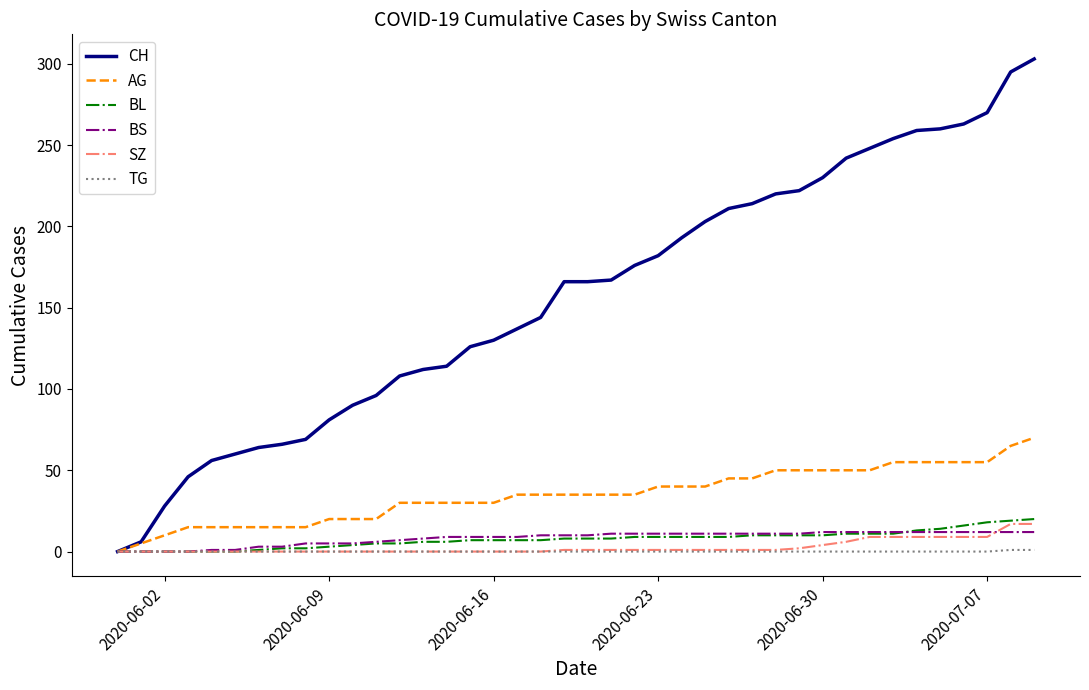

Which series has the largest total across all categories?

CH